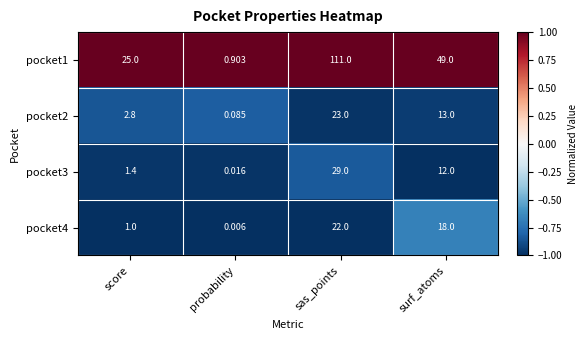

Where does the pocket4 series first go above 18?

sas_points